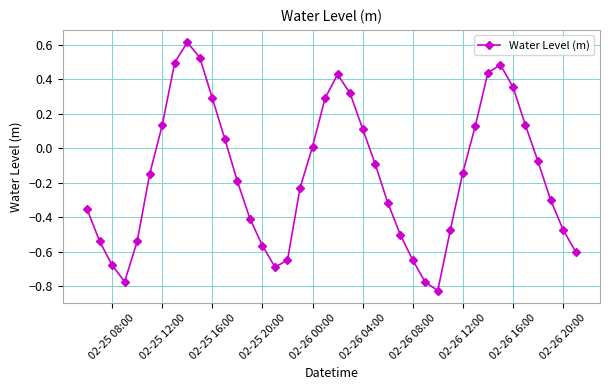

What is the difference between the maximum and minimum values?

1.4